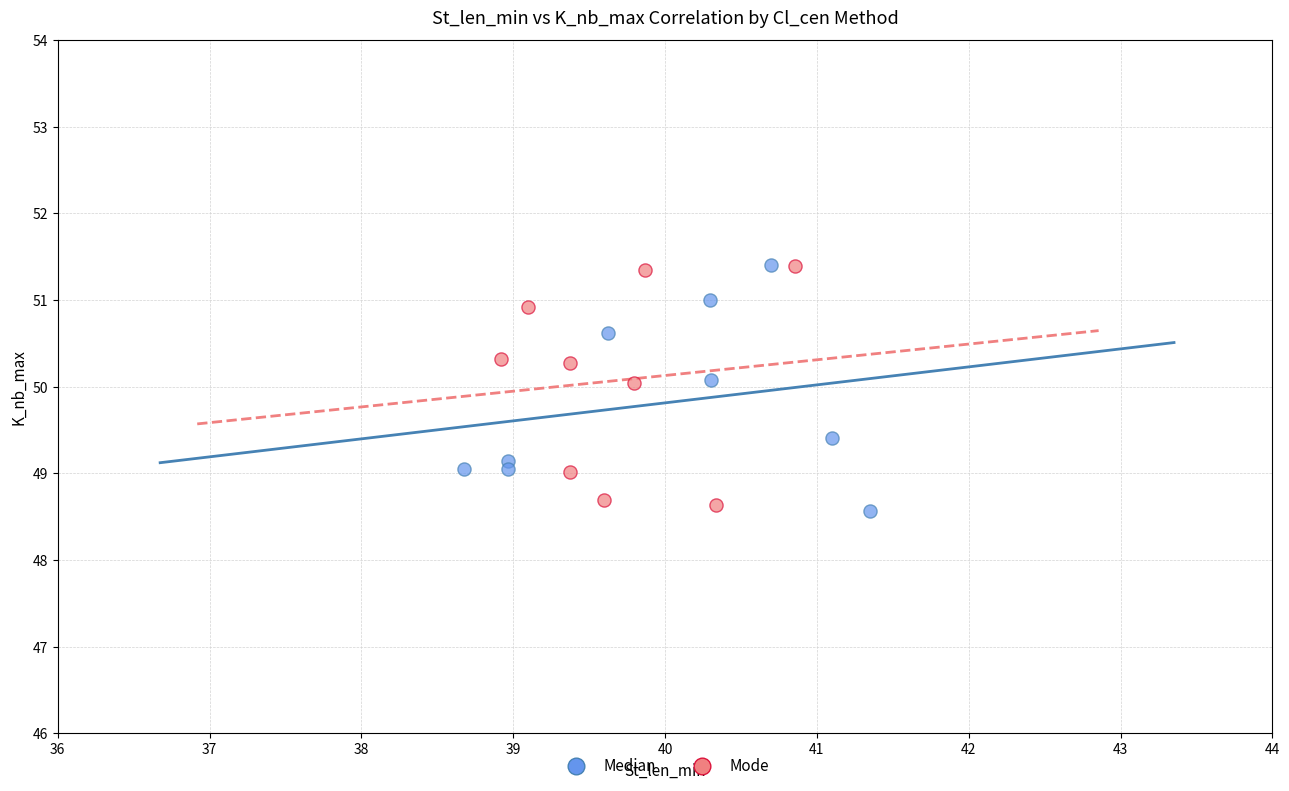

Which series reaches the minimum Y coordinate?

Median